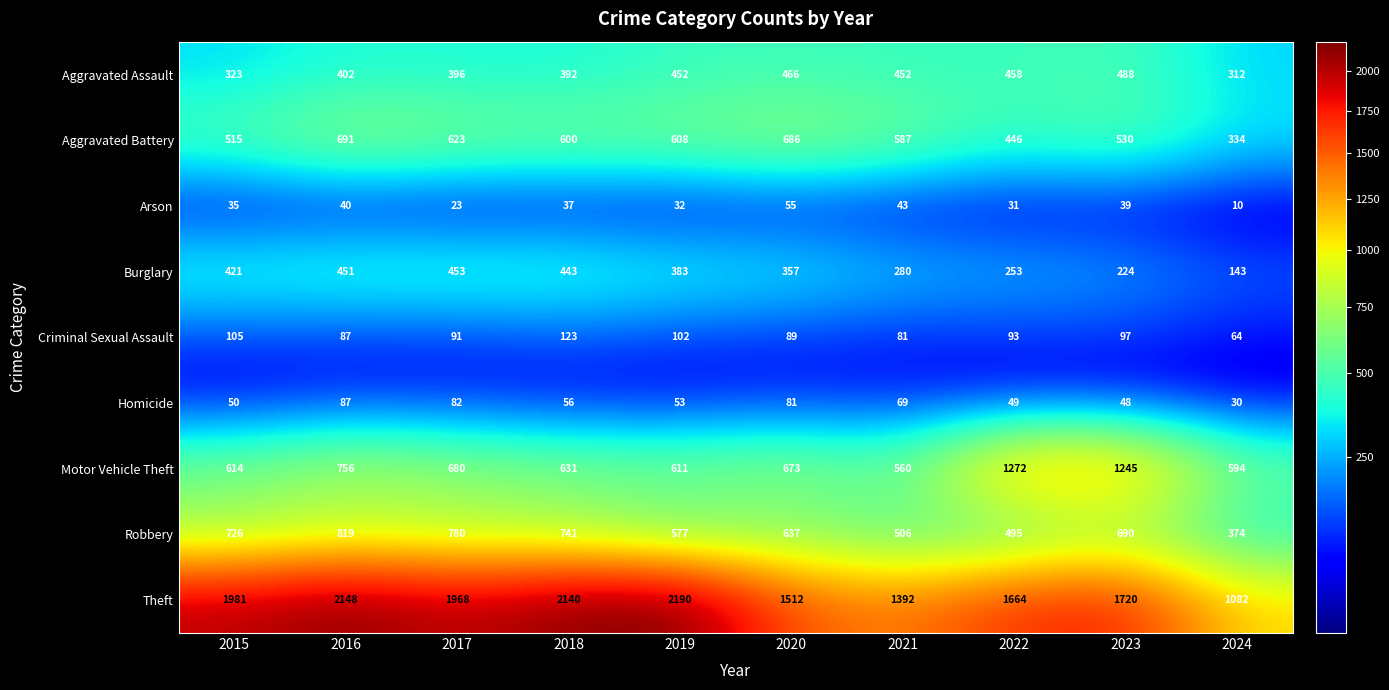

What is the minimum value shown in the chart?

10